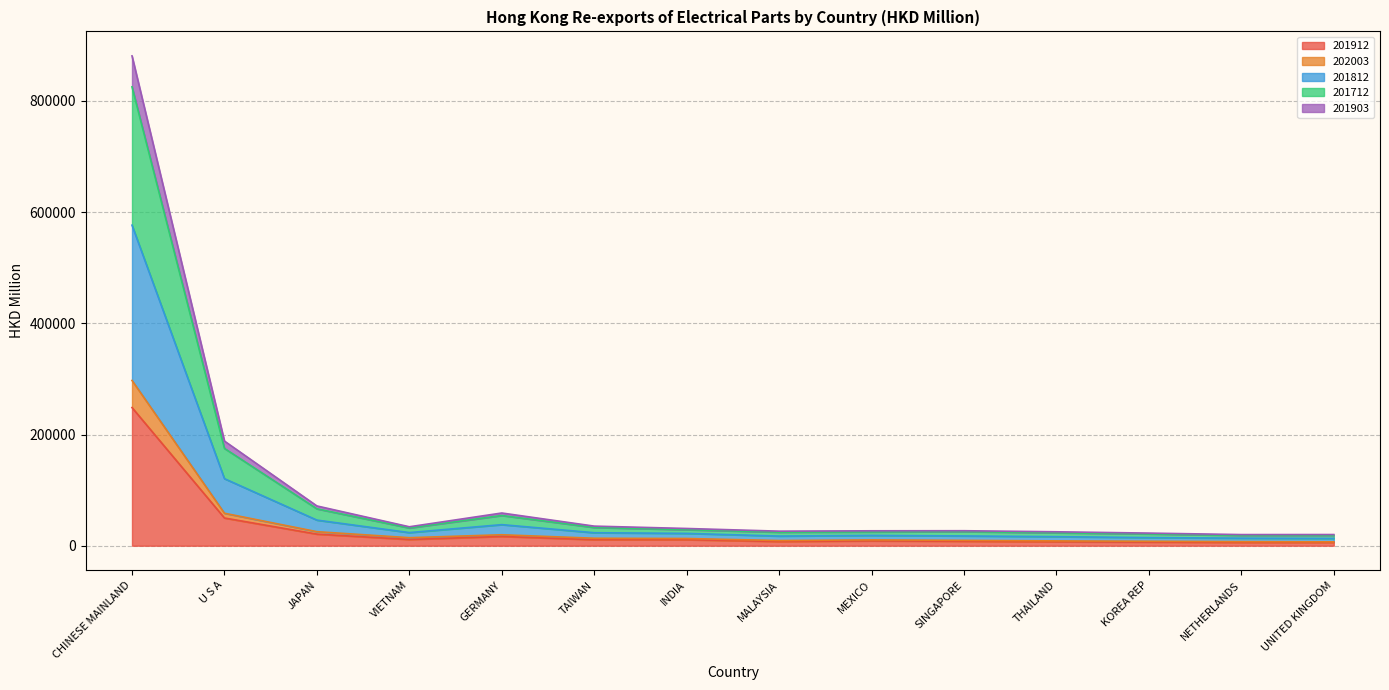

At which label does 202003 first exceed 12974?

CHINESE MAINLAND